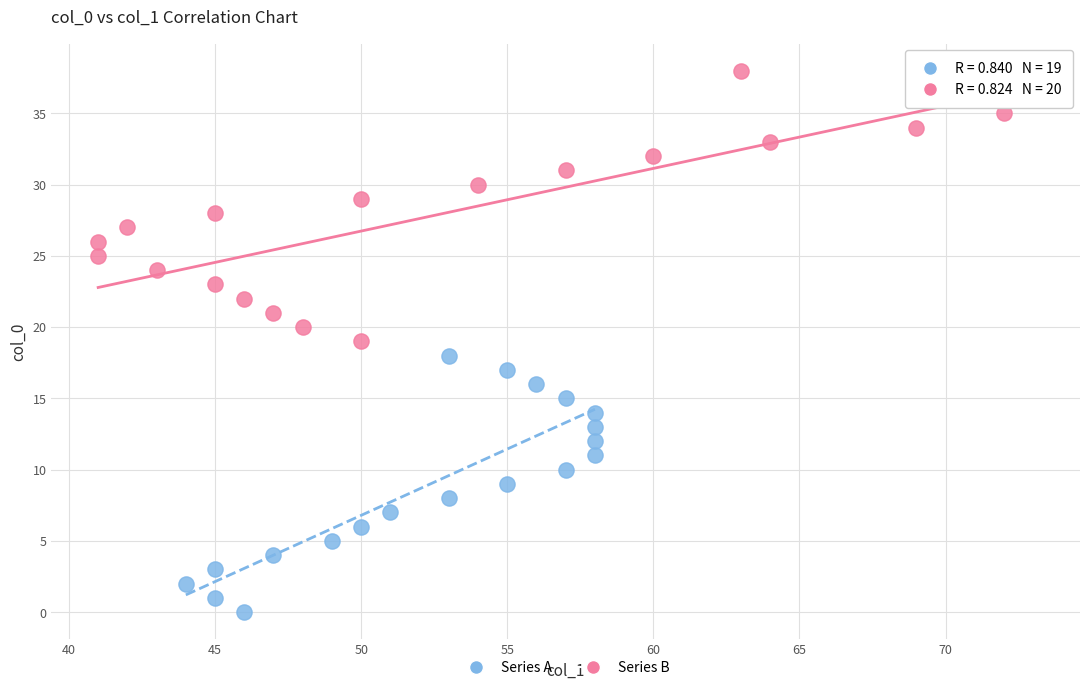

Which series reaches the maximum Y coordinate?

Series B